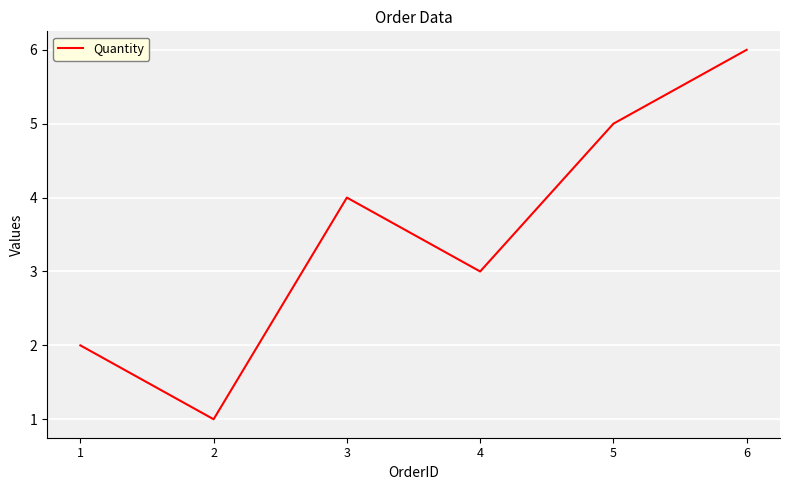

What is the difference between the second highest and minimum values?

4